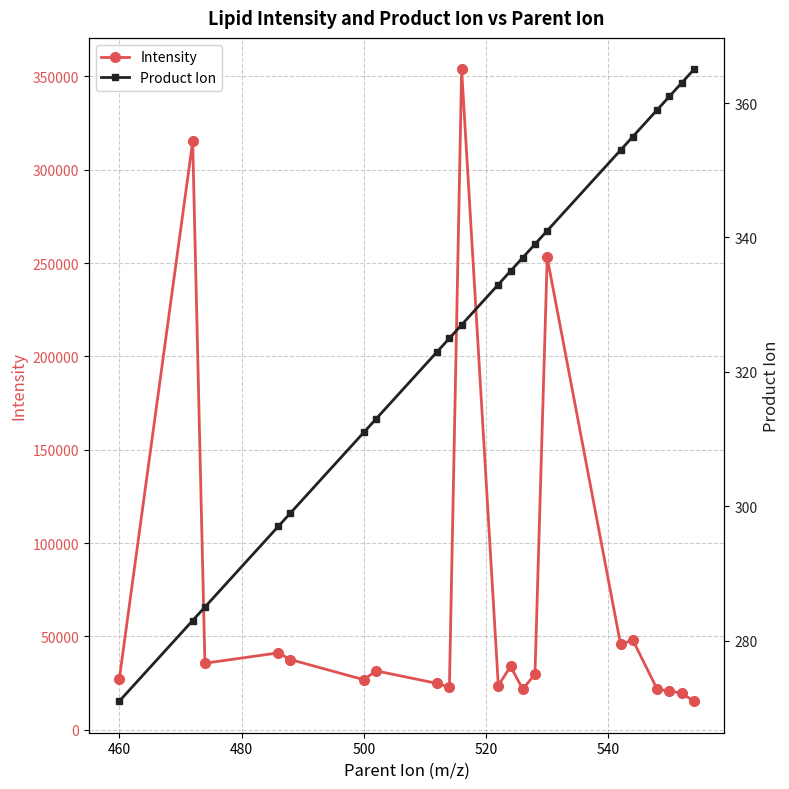

Does the chart display data point markers on the line(s)?

Yes